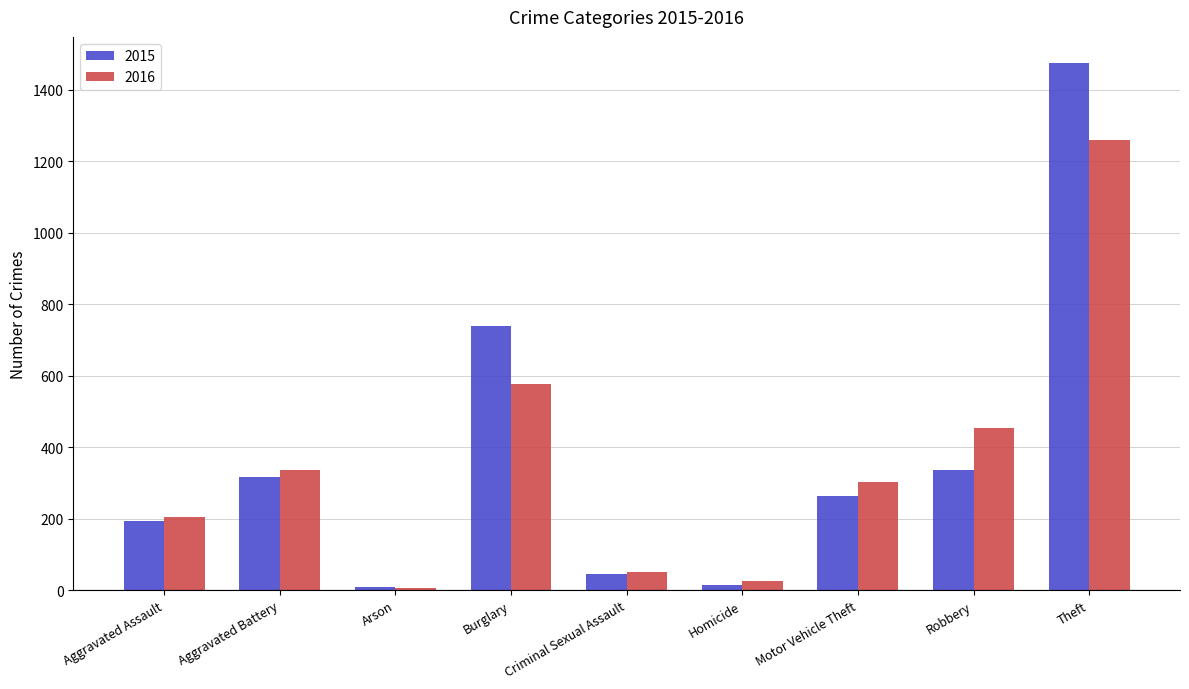

How many series are shown in this chart?

2